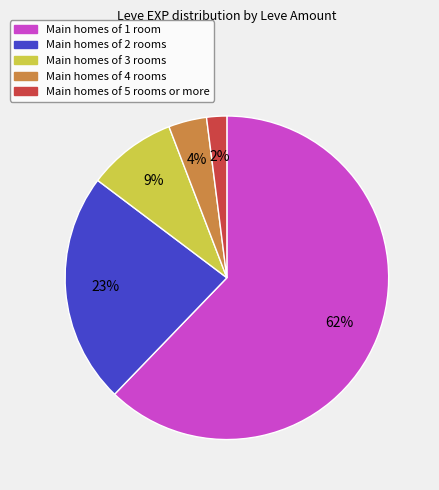

Is there a majority slice in this chart?

Yes